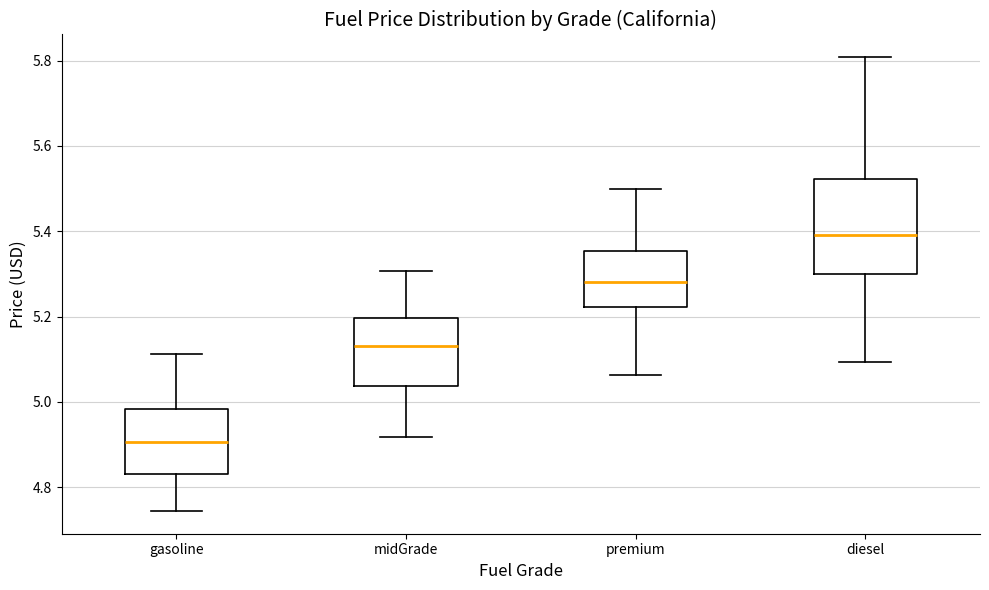

Reading left to right, transcribe this box plot: for each box, give where its median line is, the range the box spans, and where its two whiskers end, as read against the y-axis. The values are not printed on the chart, so give them approximately, as read against the axis.

gasoline: median 4.90, box 4.84 to 4.98, whiskers 4.74 to 5.12
midGrade: median 5.14, box 5.04 to 5.20, whiskers 4.92 to 5.30
premium: median 5.28, box 5.22 to 5.36, whiskers 5.06 to 5.50
diesel: median 5.40, box 5.30 to 5.52, whiskers 5.10 to 5.80